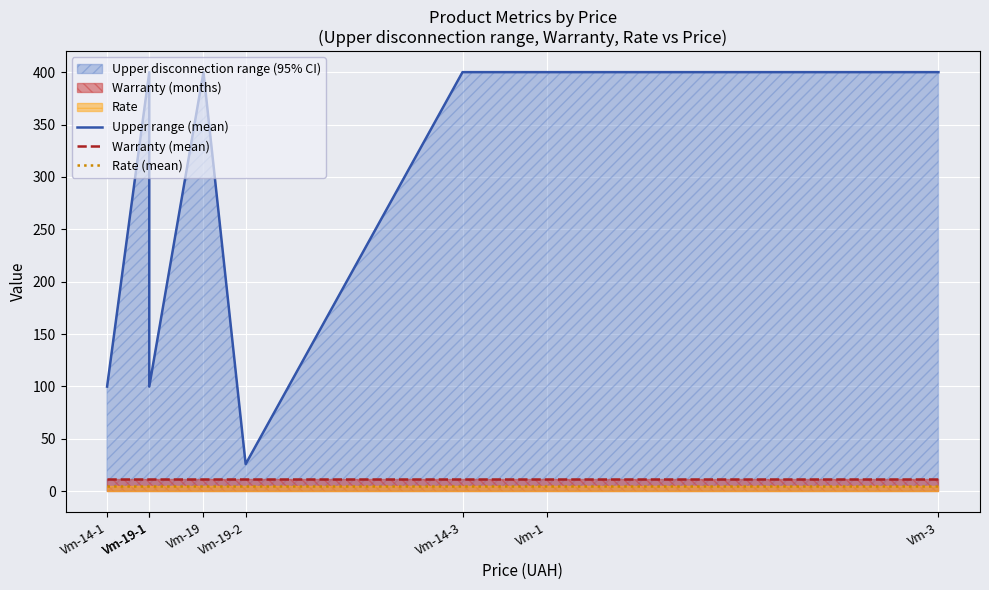

Which category has the lowest value in the Upper range (mean) series?

Vm-19-2